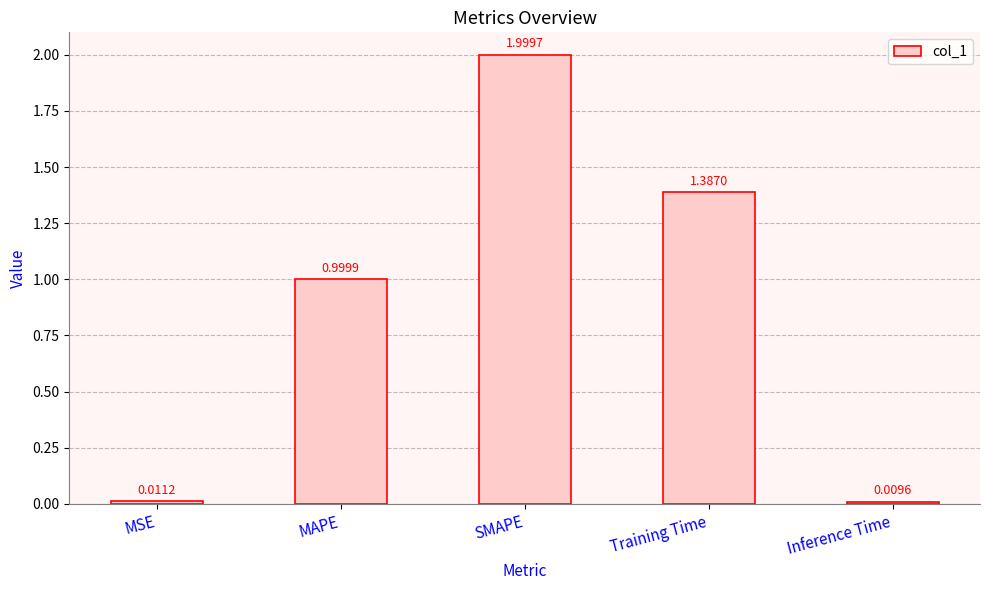

What position from the left is Inference Time?

5